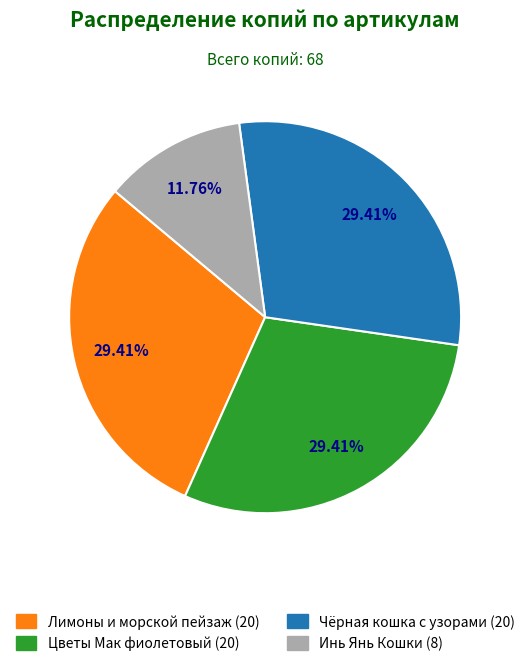

Does any single category account for the majority?

No